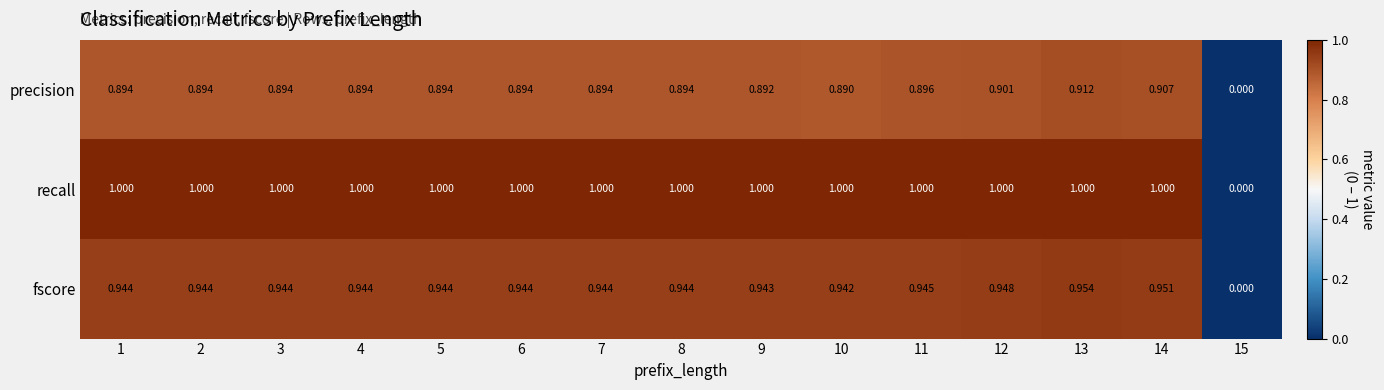

Which series has the largest range (max minus min)?

recall